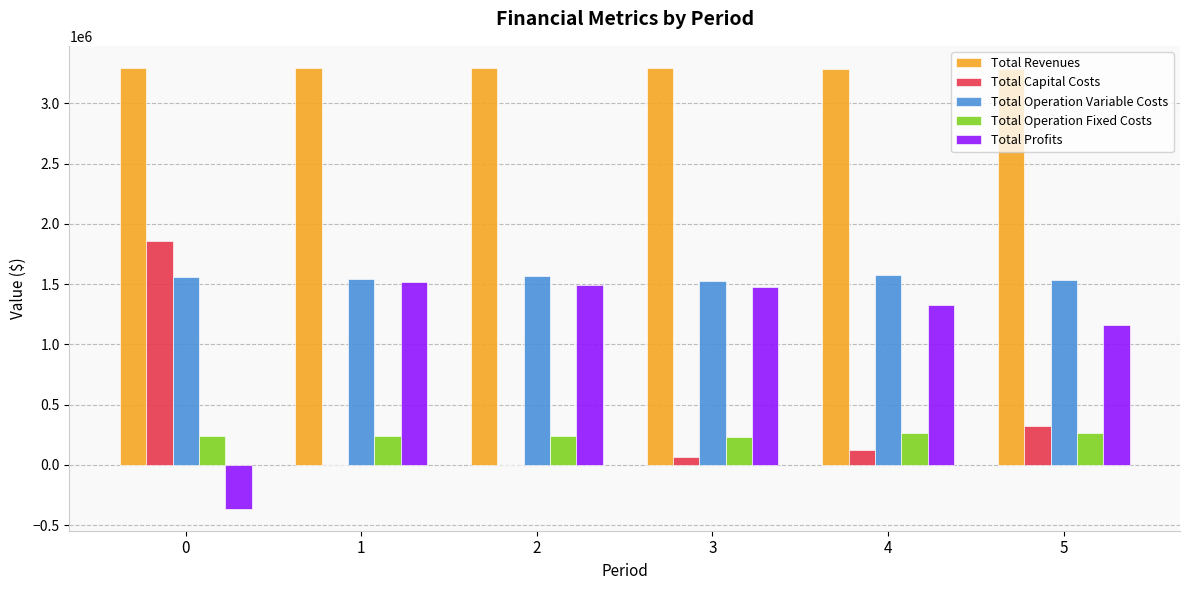

What is the sum of all Total Profits values?

6608389.7